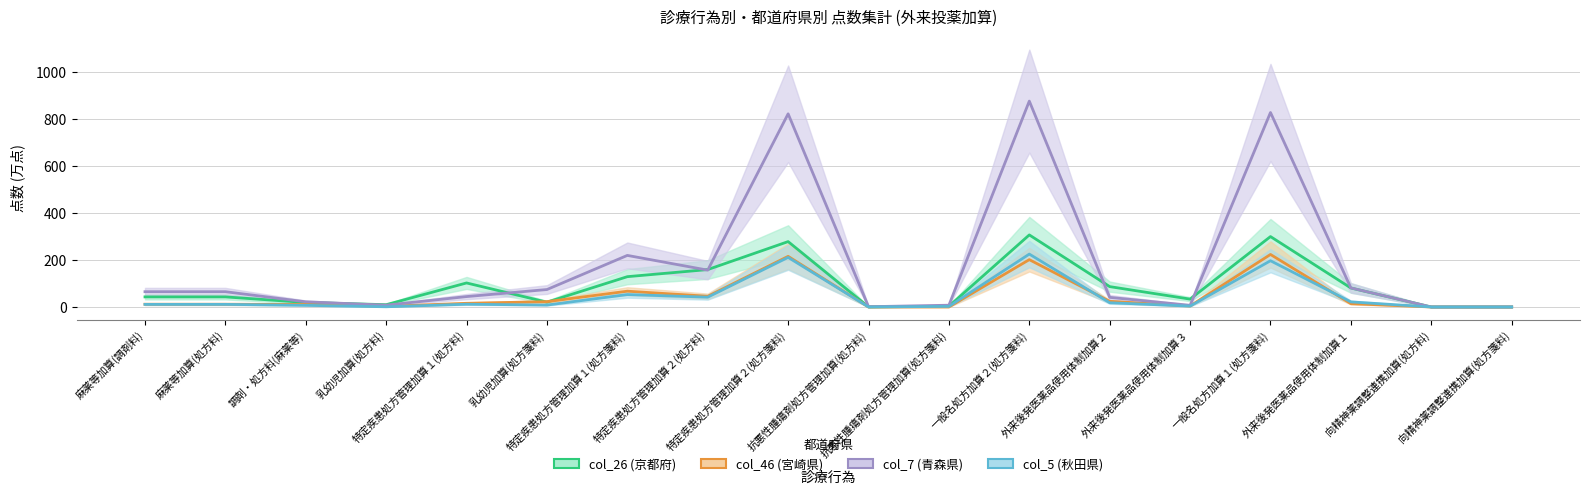

Rank the series by their maximum value, from lowest to highest.

col_46 (宮崎県), col_5 (秋田県), col_26 (京都府), col_7 (青森県)